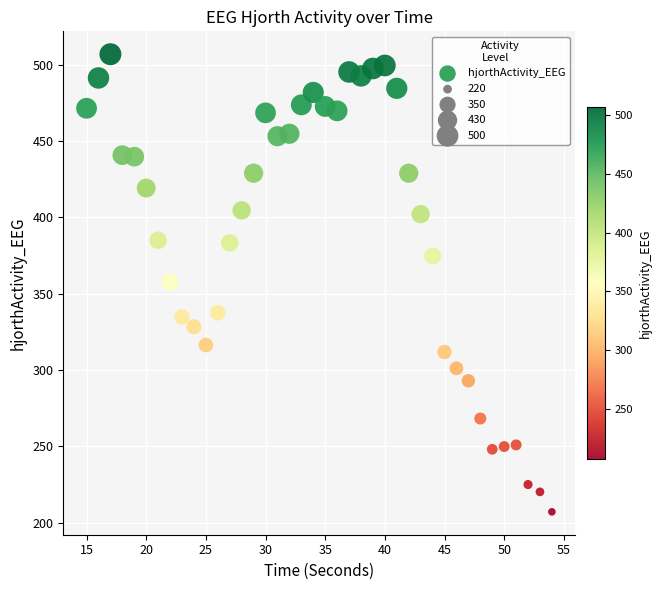

What is the range of Y values (max minus min)?

299.9